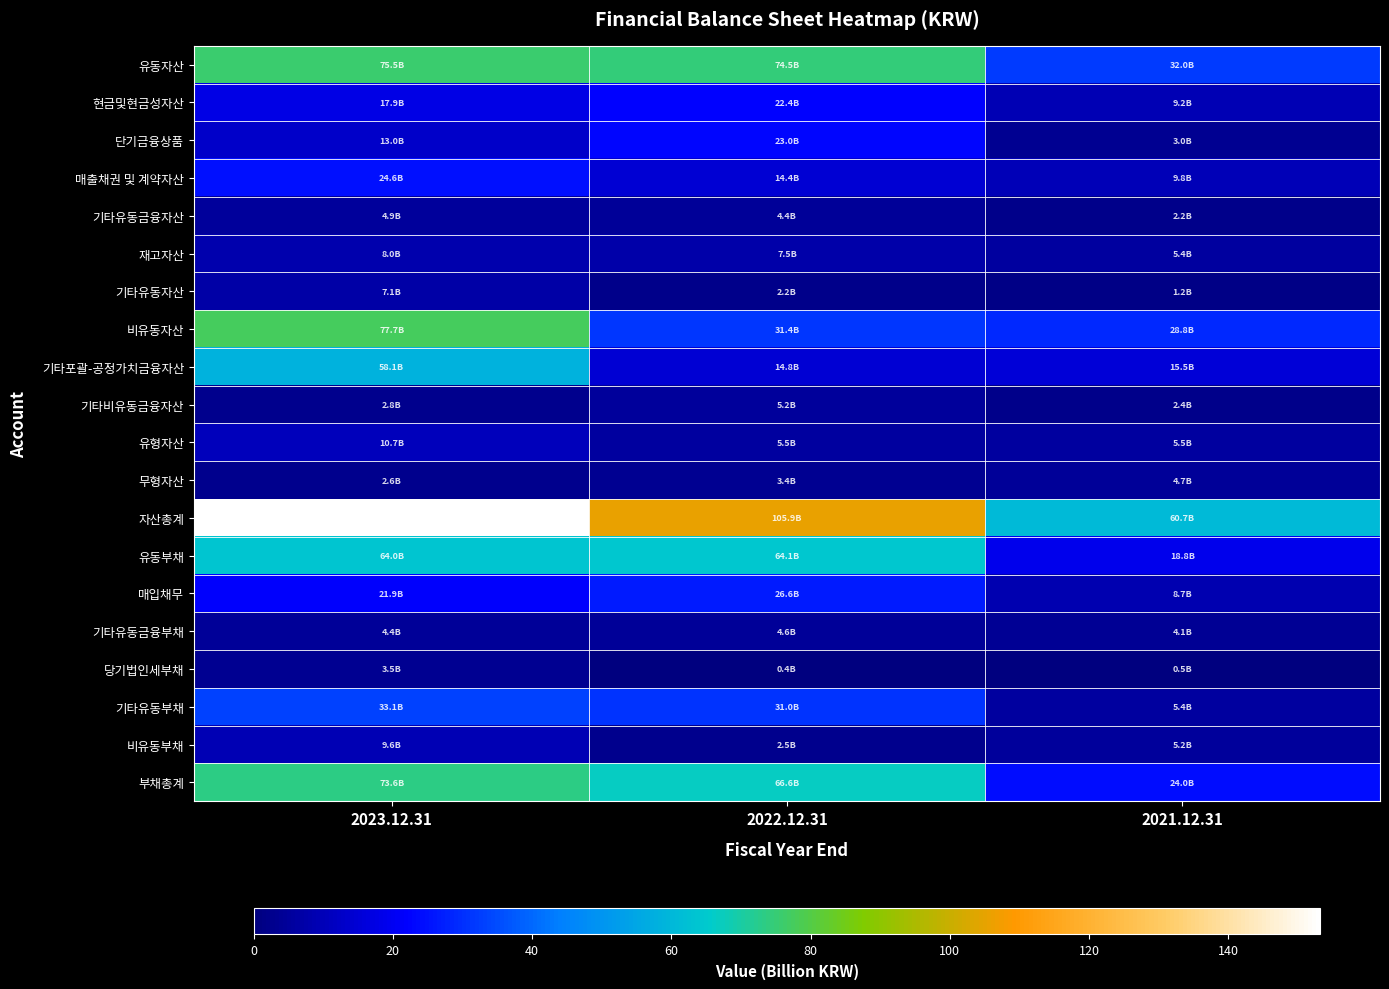

What is the difference between the highest and lowest values at 2022.12.31?

105.5